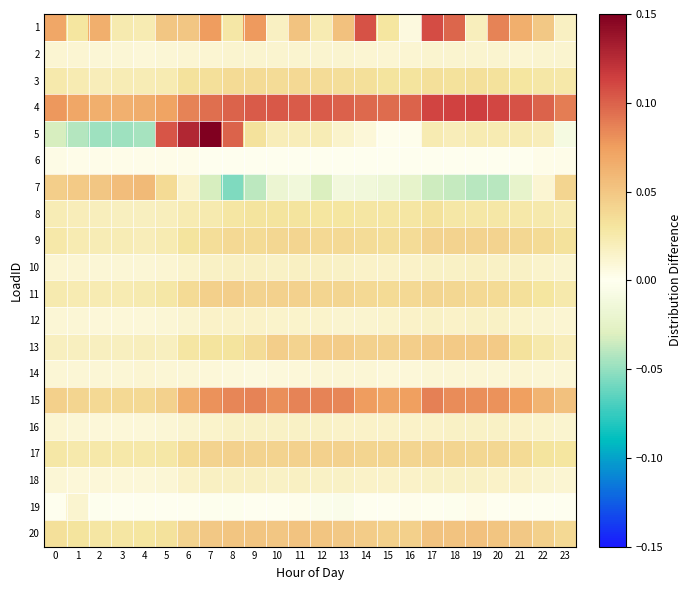

Reading left to right, extract all data points from this chart.

1: 0=0.1	1=0.0	2=0.1	3=0.0	4=0.0	5=0.0	6=0.0	7=0.1	8=0.0	9=0.1	10=0.0	11=0.1	12=0.0	13=0.1	14=0.1	15=0.0	16=0.0	17=0.1	18=0.1	19=0.0	20=0.1	21=0.1	22=0.0	23=0.0
2: 0=0.0	1=0.0	2=0.0	3=0.0	4=0.0	5=0.0	6=0.0	7=0.0	8=0.0	9=0.0	10=0.0	11=0.0	12=0.0	13=0.0	14=0.0	15=0.0	16=0.0	17=0.0	18=0.0	19=0.0	20=0.0	21=0.0	22=0.0	23=0.0
3: 0=0.0	1=0.0	2=0.0	3=0.0	4=0.0	5=0.0	6=0.0	7=0.0	8=0.0	9=0.0	10=0.0	11=0.0	12=0.0	13=0.0	14=0.0	15=0.0	16=0.0	17=0.0	18=0.0	19=0.0	20=0.0	21=0.0	22=0.0	23=0.0
4: 0=0.1	1=0.1	2=0.1	3=0.1	4=0.1	5=0.1	6=0.1	7=0.1	8=0.1	9=0.1	10=0.1	11=0.1	12=0.1	13=0.1	14=0.1	15=0.1	16=0.1	17=0.1	18=0.1	19=0.1	20=0.1	21=0.1	22=0.1	23=0.1
5: 0=-0.0	1=-0.0	2=-0.0	3=-0.0	4=-0.0	5=0.1	6=0.1	7=0.1	8=0.1	9=0.0	10=0.0	11=0.0	12=0.0	13=0.0	14=0.0	15=0.0	16=0.0	17=0.0	18=0.0	19=0.0	20=0.0	21=0.0	22=0.0	23=-0.0
6: 0=0.0	1=0.0	2=0.0	3=0.0	4=0.0	5=0.0	6=0.0	7=0.0	8=0.0	9=0.0	10=0.0	11=0.0	12=0.0	13=0.0	14=0.0	15=0.0	16=0.0	17=0.0	18=0.0	19=0.0	20=0.0	21=0.0	22=0.0	23=0.0
7: 0=0.0	1=0.0	2=0.0	3=0.1	4=0.1	5=0.0	6=0.0	7=-0.0	8=-0.1	9=-0.0	10=-0.0	11=-0.0	12=-0.0	13=-0.0	14=-0.0	15=-0.0	16=-0.0	17=-0.0	18=-0.0	19=-0.0	20=-0.0	21=-0.0	22=0.0	23=0.0
8: 0=0.0	1=0.0	2=0.0	3=0.0	4=0.0	5=0.0	6=0.0	7=0.0	8=0.0	9=0.0	10=0.0	11=0.0	12=0.0	13=0.0	14=0.0	15=0.0	16=0.0	17=0.0	18=0.0	19=0.0	20=0.0	21=0.0	22=0.0	23=0.0
9: 0=0.0	1=0.0	2=0.0	3=0.0	4=0.0	5=0.0	6=0.0	7=0.0	8=0.0	9=0.0	10=0.0	11=0.0	12=0.0	13=0.0	14=0.0	15=0.0	16=0.0	17=0.0	18=0.0	19=0.0	20=0.0	21=0.0	22=0.0	23=0.0
10: 0=0.0	1=0.0	2=0.0	3=0.0	4=0.0	5=0.0	6=0.0	7=0.0	8=0.0	9=0.0	10=0.0	11=0.0	12=0.0	13=0.0	14=0.0	15=0.0	16=0.0	17=0.0	18=0.0	19=0.0	20=0.0	21=0.0	22=0.0	23=0.0
11: 0=0.0	1=0.0	2=0.0	3=0.0	4=0.0	5=0.0	6=0.0	7=0.0	8=0.0	9=0.0	10=0.0	11=0.0	12=0.0	13=0.0	14=0.0	15=0.0	16=0.0	17=0.0	18=0.0	19=0.0	20=0.0	21=0.0	22=0.0	23=0.0
12: 0=0.0	1=0.0	2=0.0	3=0.0	4=0.0	5=0.0	6=0.0	7=0.0	8=0.0	9=0.0	10=0.0	11=0.0	12=0.0	13=0.0	14=0.0	15=0.0	16=0.0	17=0.0	18=0.0	19=0.0	20=0.0	21=0.0	22=0.0	23=0.0
13: 0=0.0	1=0.0	2=0.0	3=0.0	4=0.0	5=0.0	6=0.0	7=0.0	8=0.0	9=0.0	10=0.0	11=0.0	12=0.0	13=0.0	14=0.0	15=0.0	16=0.0	17=0.0	18=0.0	19=0.0	20=0.0	21=0.0	22=0.0	23=0.0
14: 0=0.0	1=0.0	2=0.0	3=0.0	4=0.0	5=0.0	6=0.0	7=0.0	8=0.0	9=0.0	10=0.0	11=0.0	12=0.0	13=0.0	14=0.0	15=0.0	16=0.0	17=0.0	18=0.0	19=0.0	20=0.0	21=0.0	22=0.0	23=0.0
15: 0=0.0	1=0.0	2=0.0	3=0.0	4=0.0	5=0.0	6=0.1	7=0.1	8=0.1	9=0.1	10=0.1	11=0.1	12=0.1	13=0.1	14=0.1	15=0.1	16=0.1	17=0.1	18=0.1	19=0.1	20=0.1	21=0.1	22=0.1	23=0.1
16: 0=0.0	1=0.0	2=0.0	3=0.0	4=0.0	5=0.0	6=0.0	7=0.0	8=0.0	9=0.0	10=0.0	11=0.0	12=0.0	13=0.0	14=0.0	15=0.0	16=0.0	17=0.0	18=0.0	19=0.0	20=0.0	21=0.0	22=0.0	23=0.0
17: 0=0.0	1=0.0	2=0.0	3=0.0	4=0.0	5=0.0	6=0.0	7=0.0	8=0.0	9=0.0	10=0.0	11=0.0	12=0.0	13=0.0	14=0.0	15=0.0	16=0.0	17=0.0	18=0.0	19=0.0	20=0.0	21=0.0	22=0.0	23=0.0
18: 0=0.0	1=0.0	2=0.0	3=0.0	4=0.0	5=0.0	6=0.0	7=0.0	8=0.0	9=0.0	10=0.0	11=0.0	12=0.0	13=0.0	14=0.0	15=0.0	16=0.0	17=0.0	18=0.0	19=0.0	20=0.0	21=0.0	22=0.0	23=0.0
19: 0=0.0	1=0.0	2=-0.0	3=-0.0	4=0.0	5=-0.0	6=0.0	7=-0.0	8=-0.0	9=-0.0	10=-0.0	11=0.0	12=-0.0	13=-0.0	14=-0.0	15=-0.0	16=0.0	17=0.0	18=-0.0	19=0.0	20=-0.0	21=0.0	22=-0.0	23=-0.0
20: 0=0.0	1=0.0	2=0.0	3=0.0	4=0.0	5=0.0	6=0.0	7=0.0	8=0.1	9=0.1	10=0.1	11=0.1	12=0.1	13=0.0	14=0.0	15=0.0	16=0.0	17=0.1	18=0.1	19=0.1	20=0.1	21=0.0	22=0.0	23=0.0